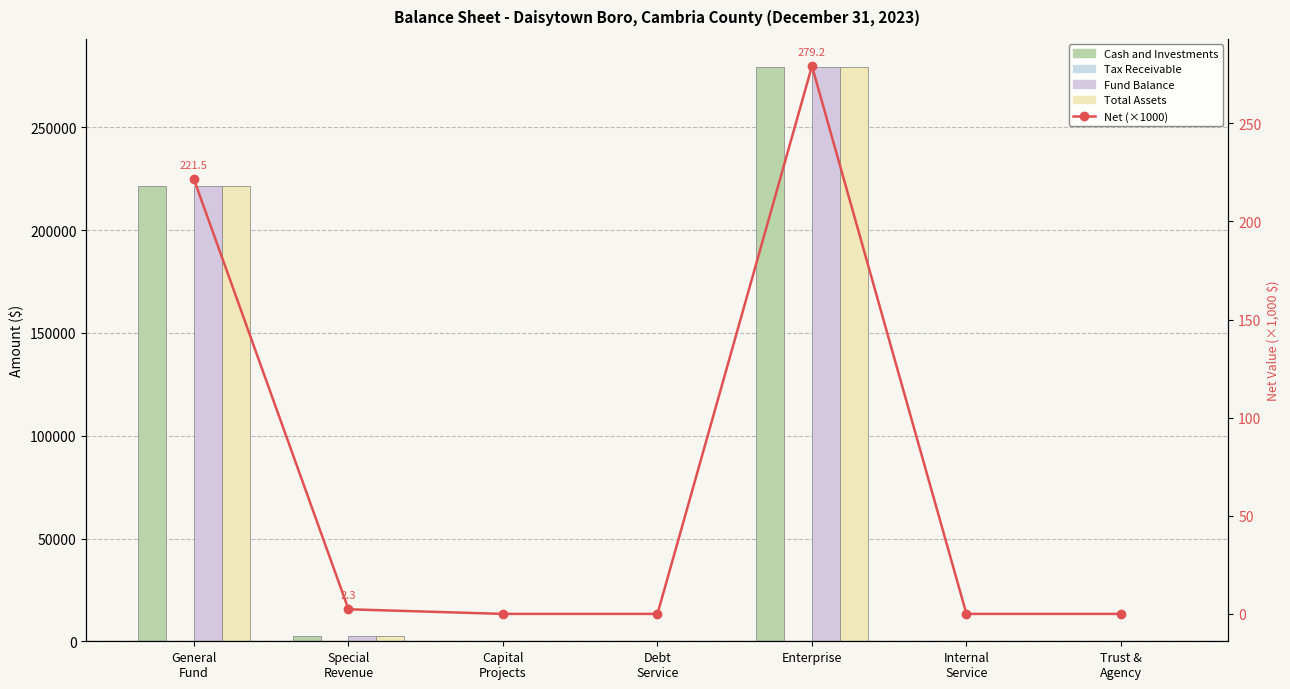

How many data points in Fund Balance are above 0?

3